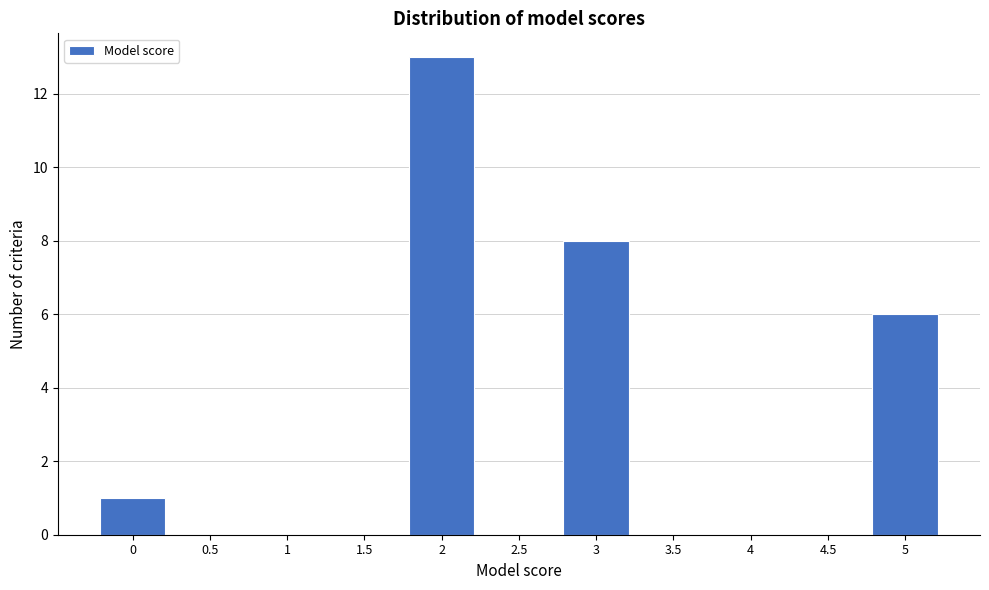

Reading right to left, extract all data points from this chart.

5=6	4.5=0	4=0	3.5=0	3=8	2.5=0	2=13	1.5=0	1=0	0.5=0	0=1